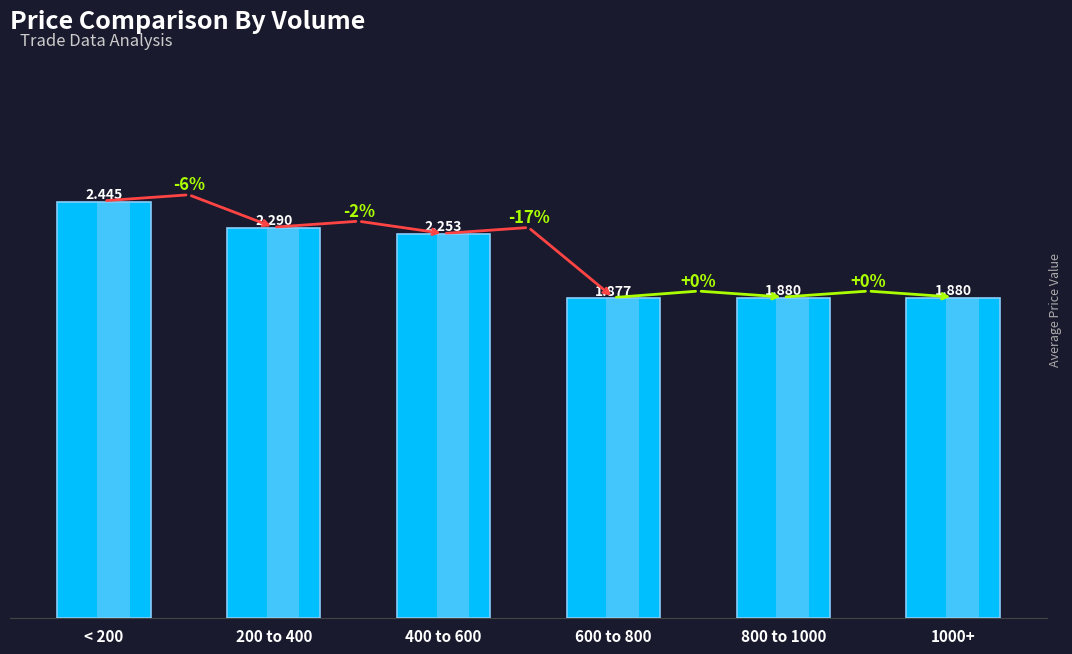

How many distinct data groups are displayed?

1